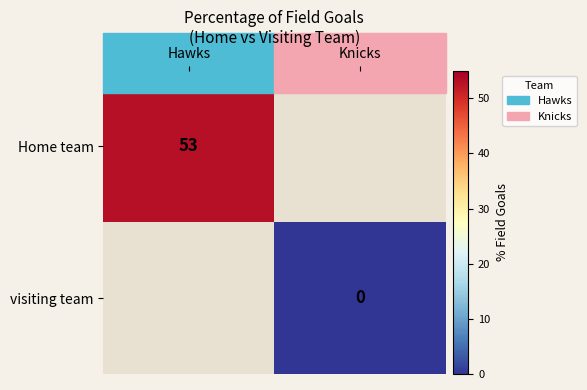

True or false: Home team has a value of 81 at Hawks.

False